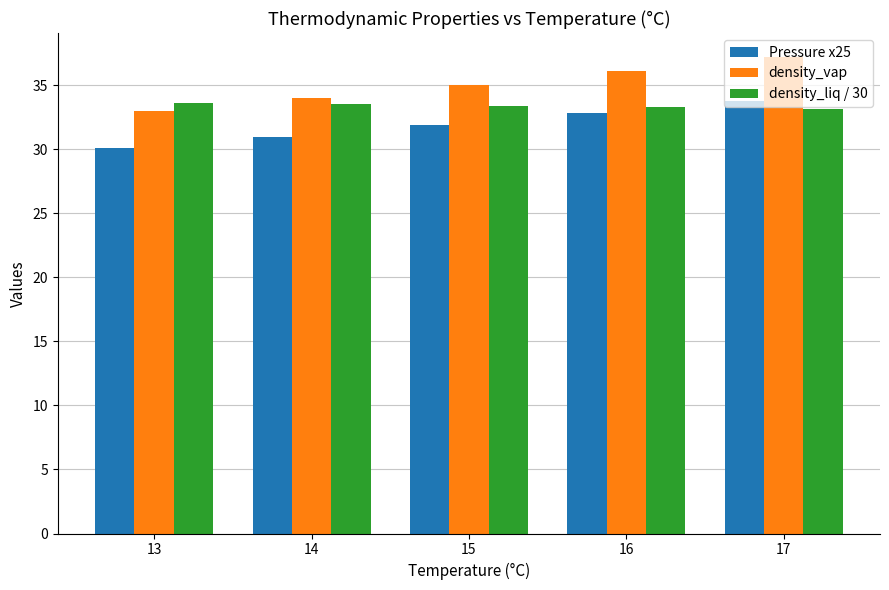

Is the value of density_vap at 16 greater than the value of density_liq / 30 at 14?

Yes